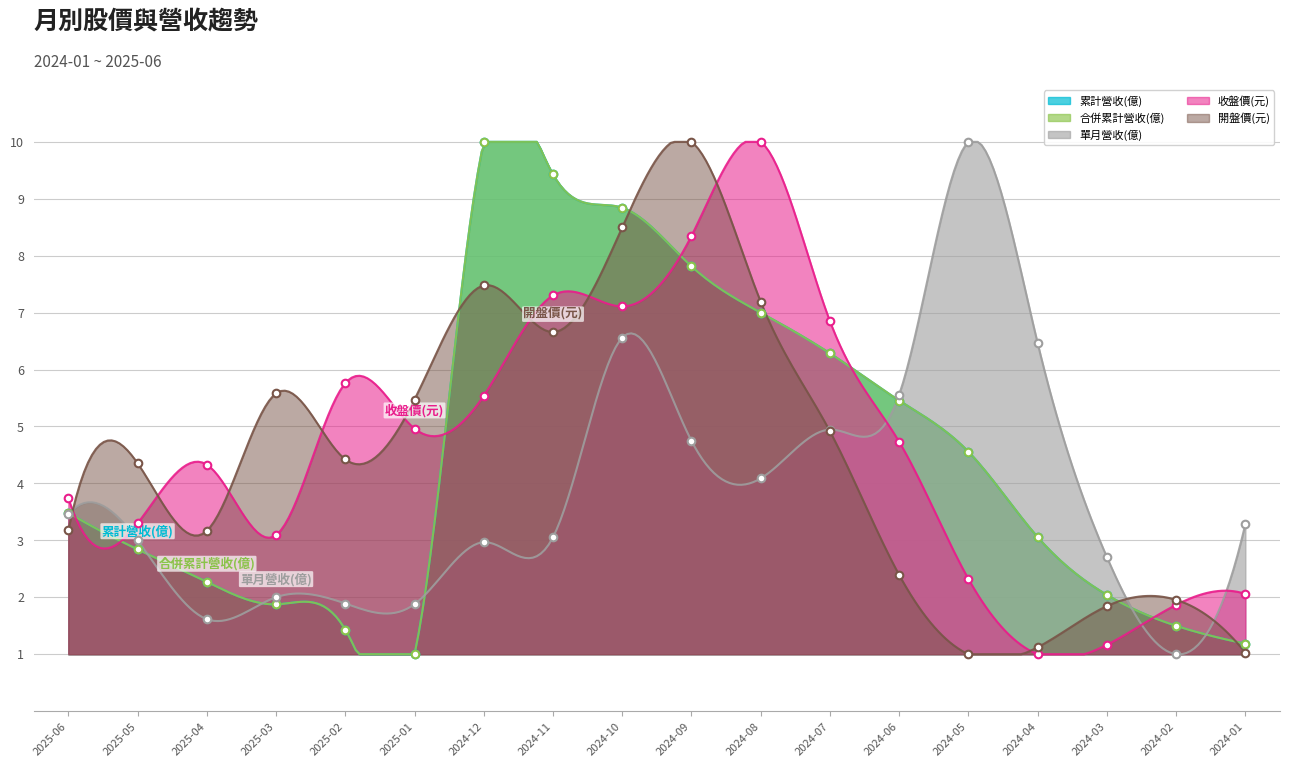

At which category is the sum across all series the highest?

2024-10